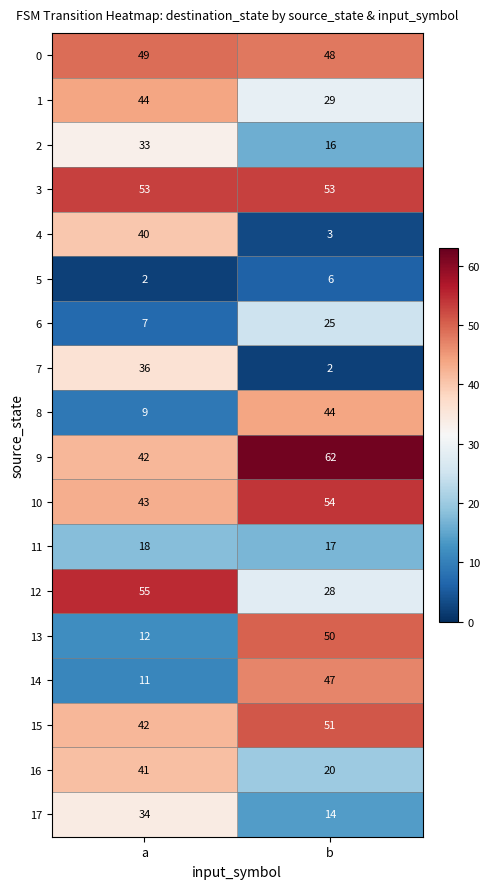

What is the spread (max minus min) of values at a?

53